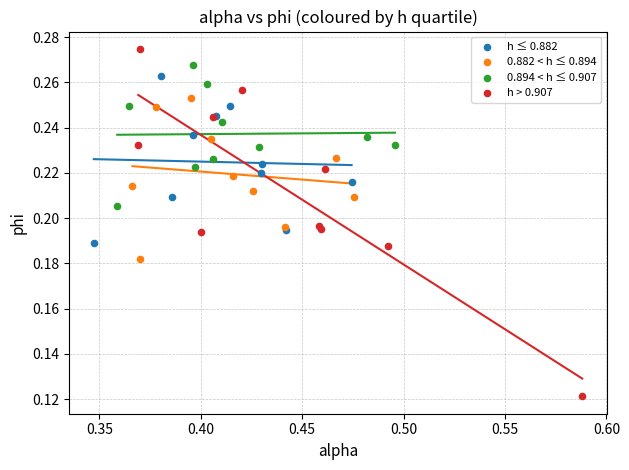

What are all the series names shown in the legend?

h ≤ 0.882, 0.882 < h ≤ 0.894, 0.894 < h ≤ 0.907, h > 0.907